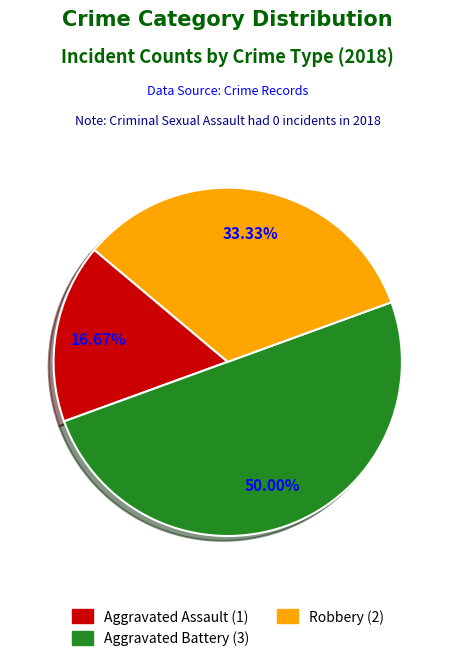

Rank the categories by value from lowest to highest.

Criminal Sexual Assault, Aggravated Assault, Robbery, Aggravated Battery